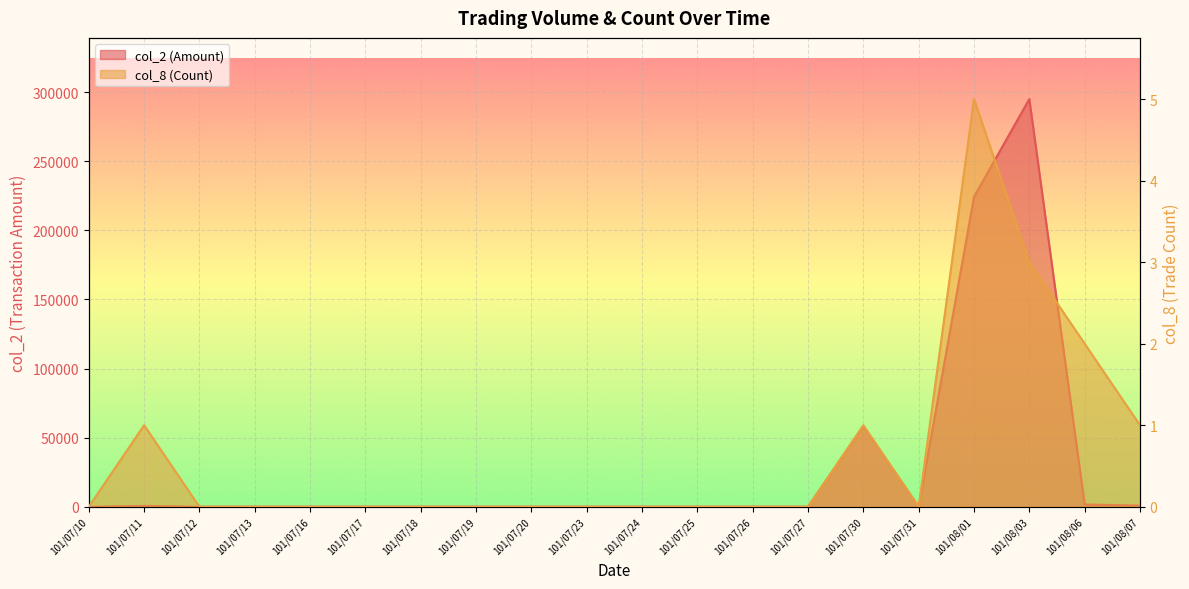

True or false: col_8 (Count) and col_2 (Amount) cross at least once.

False